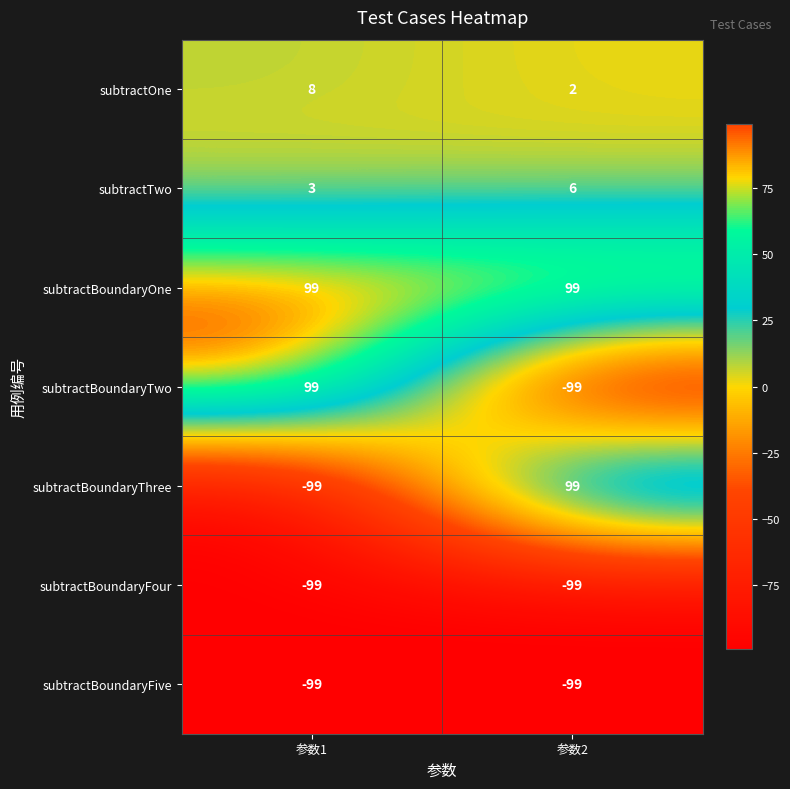

How many data points does each series have?

2